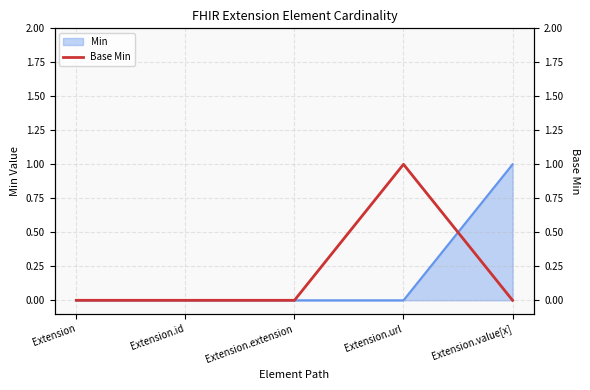

Rank the categories by value from lowest to highest.

Extension, Extension.id, Extension.extension, Extension.value[x], Extension.url